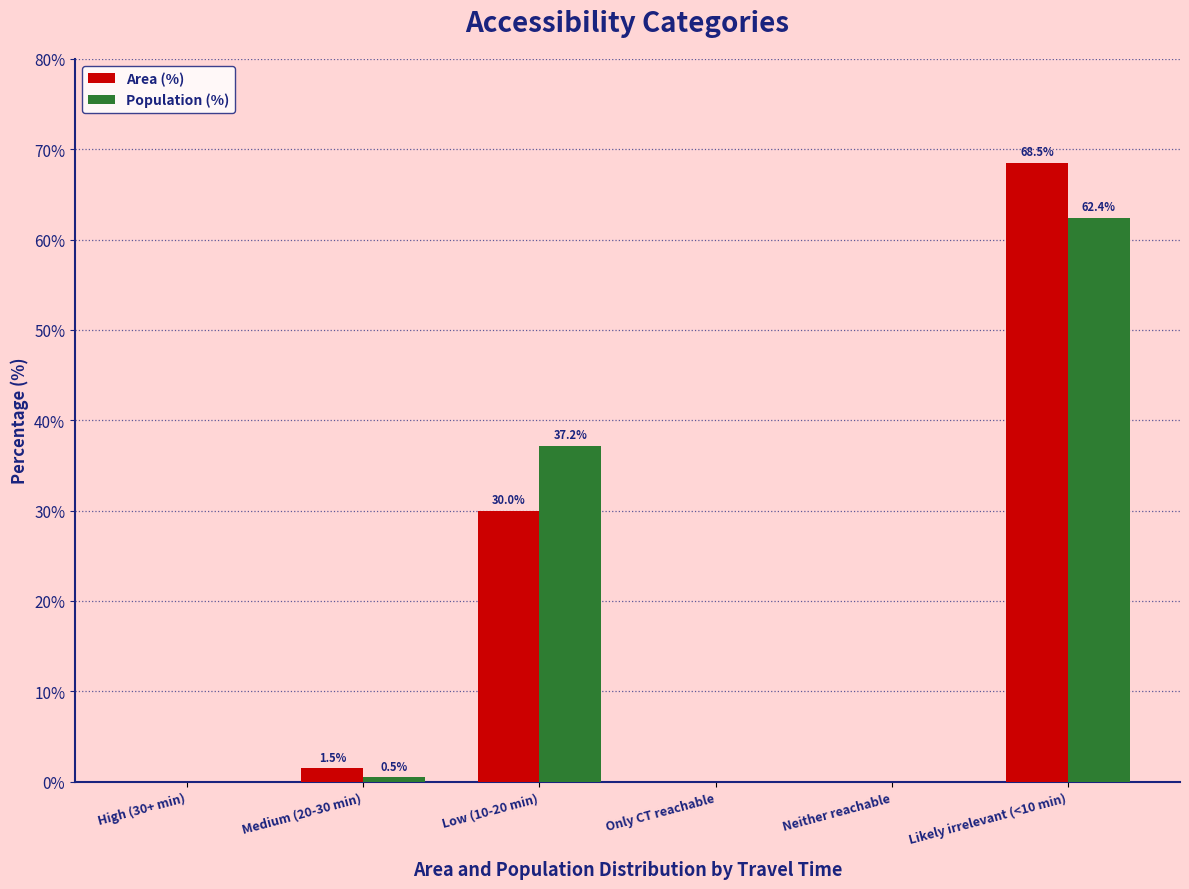

At which label is Population (%) closest to 31?

Low (10-20 min)